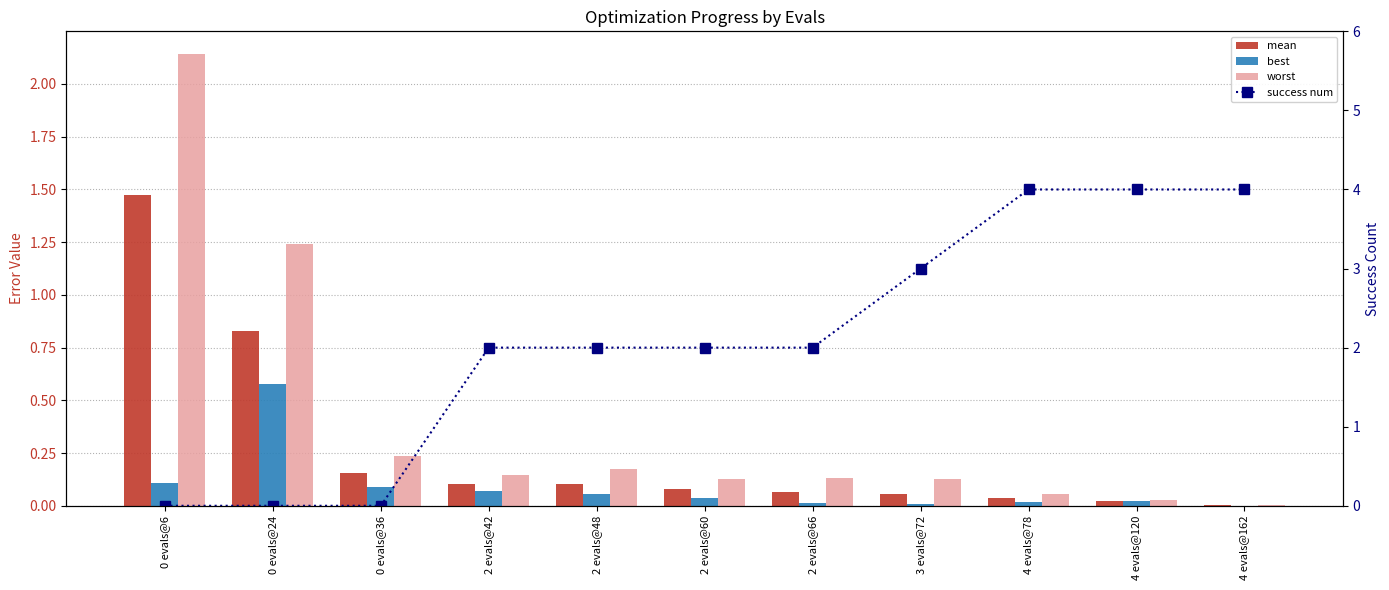

What is the sum of the success num values at 3 evals@72 and 4 evals@78?

7.0